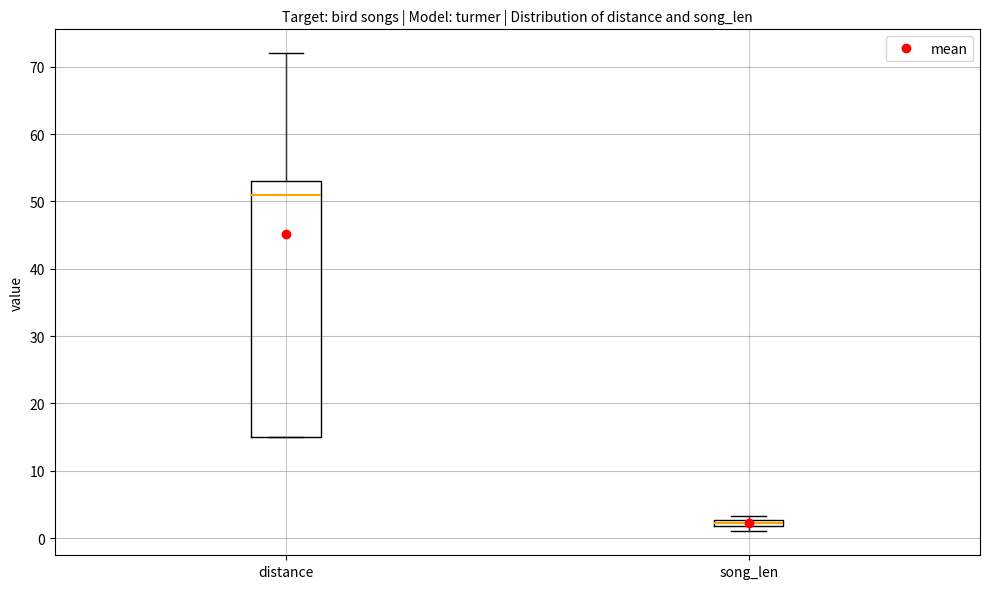

Comparing the boxes themselves (not the whiskers), which one is the tallest?

distance